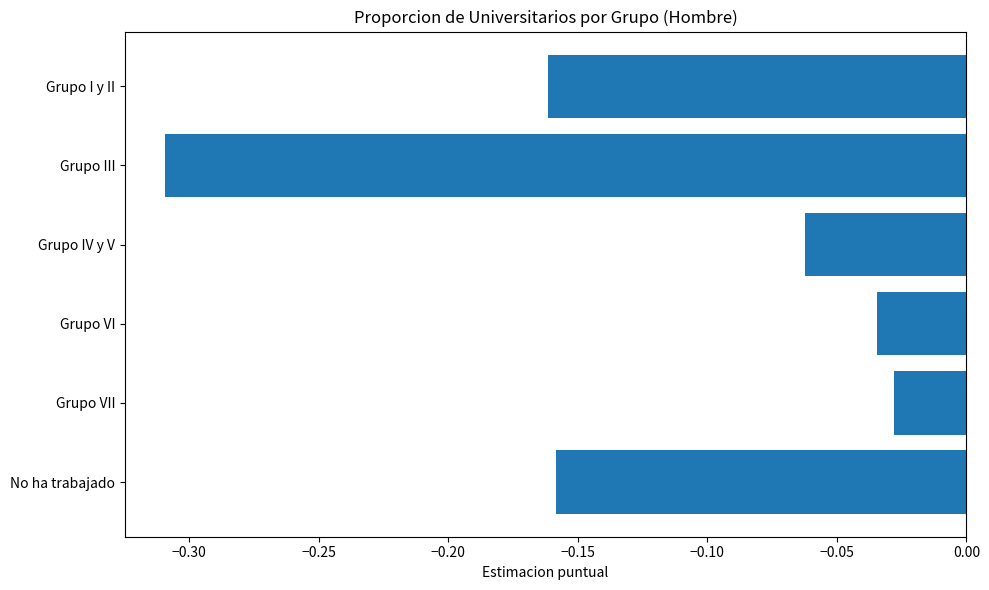

Rank the categories by value from lowest to highest.

Grupo III, Grupo I y II, No ha trabajado, Grupo IV y V, Grupo VI, Grupo VII